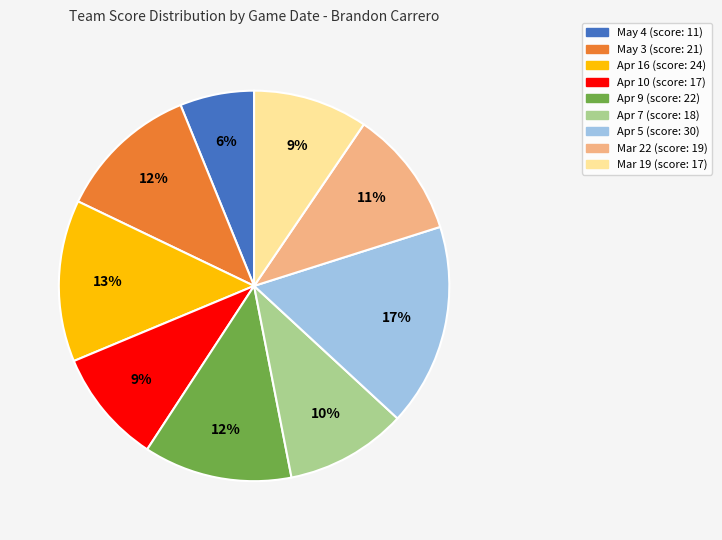

Does Apr 10 represent more than half of the total?

No